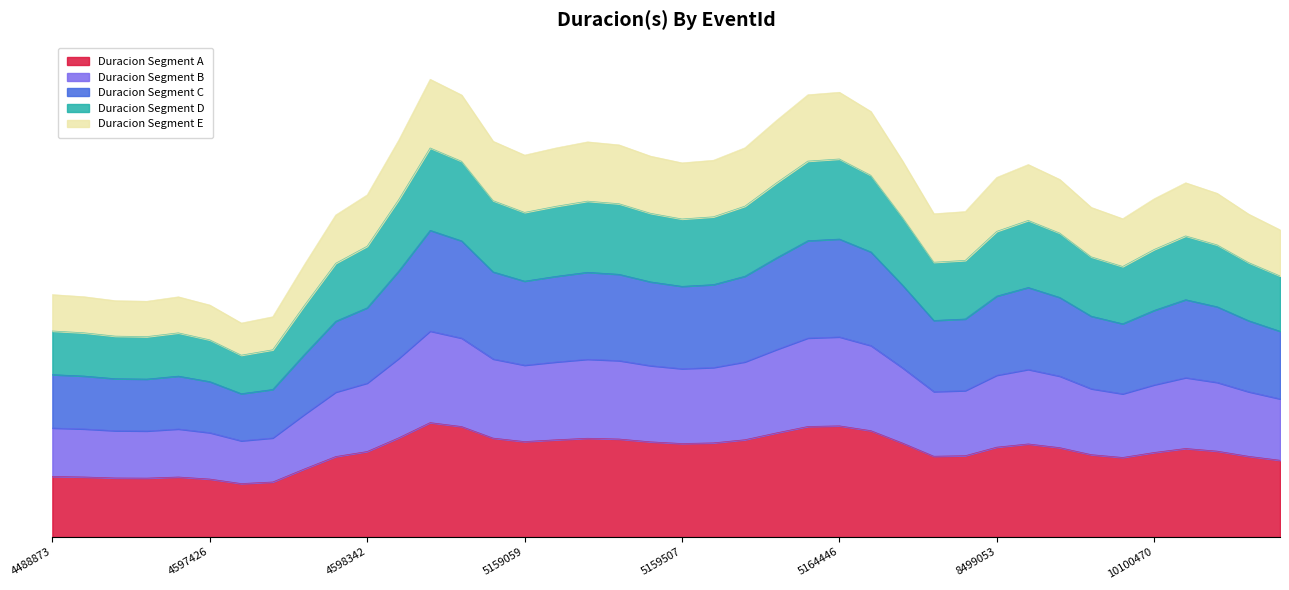

What is the smallest value displayed?

16